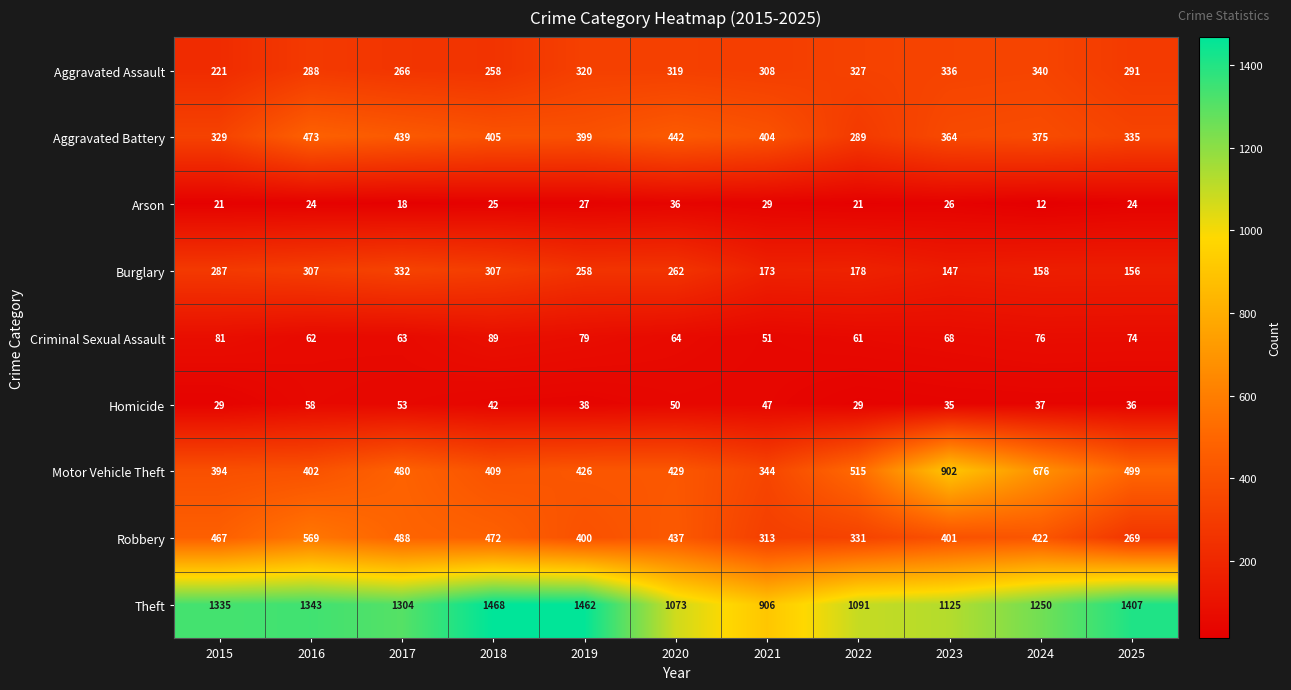

At which label is Burglary closest to 239?

2019